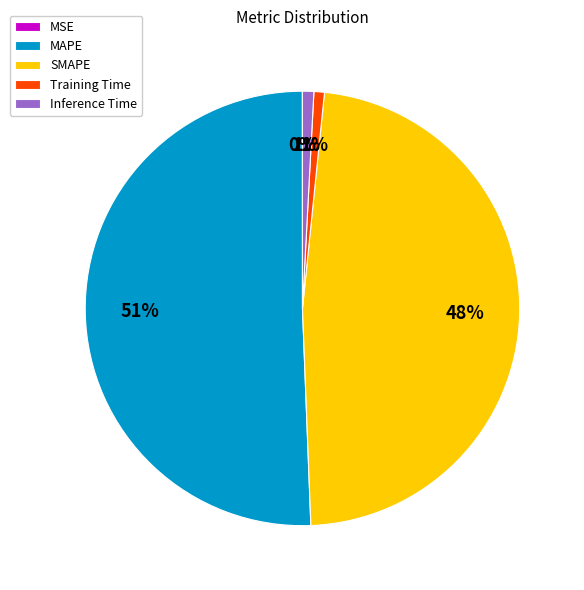

Between Training Time and SMAPE, which is larger?

SMAPE